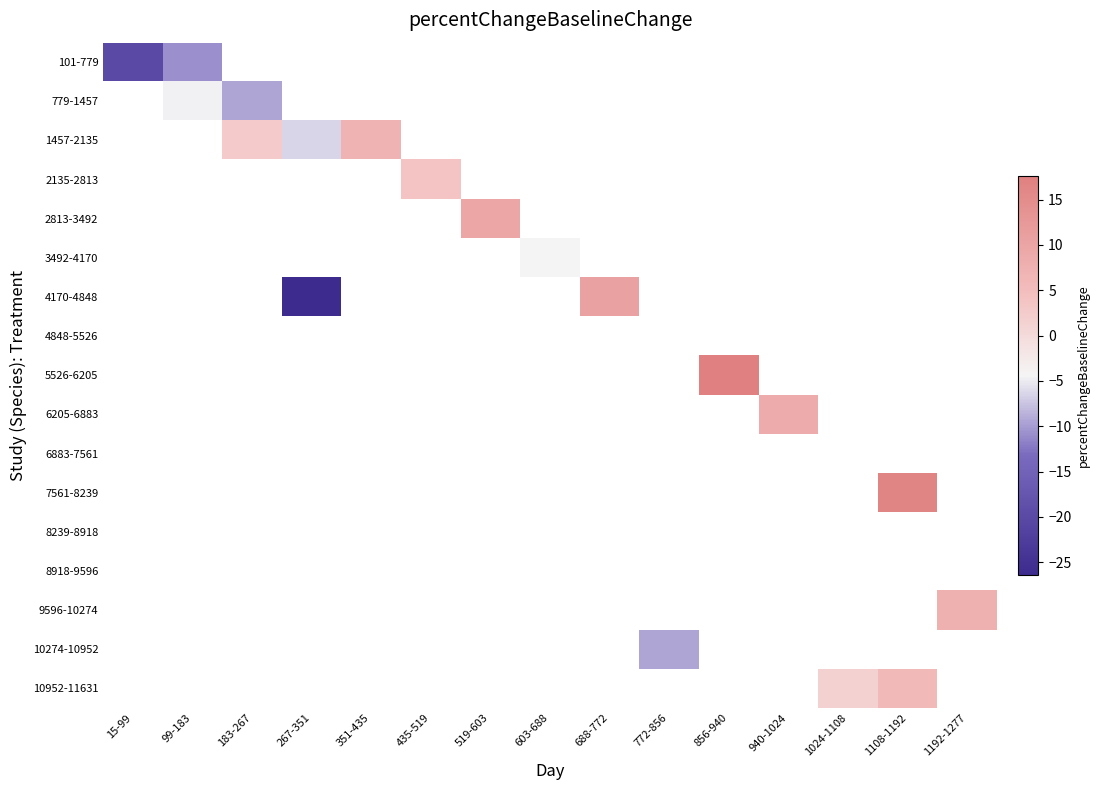

Which series has the largest range (max minus min)?

101-779